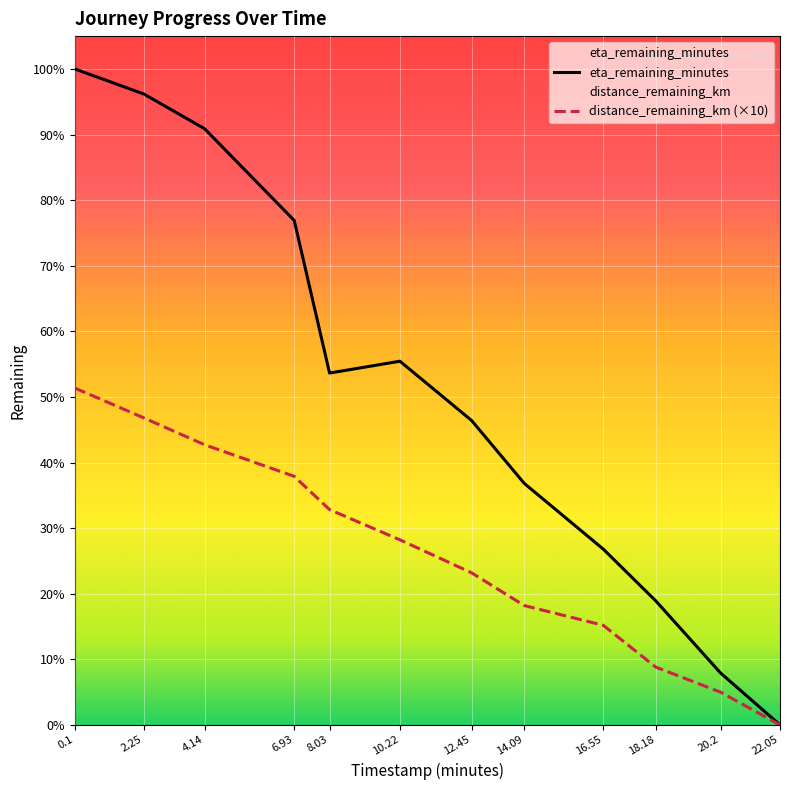

At how many categories does at least one series exceed 17?

4